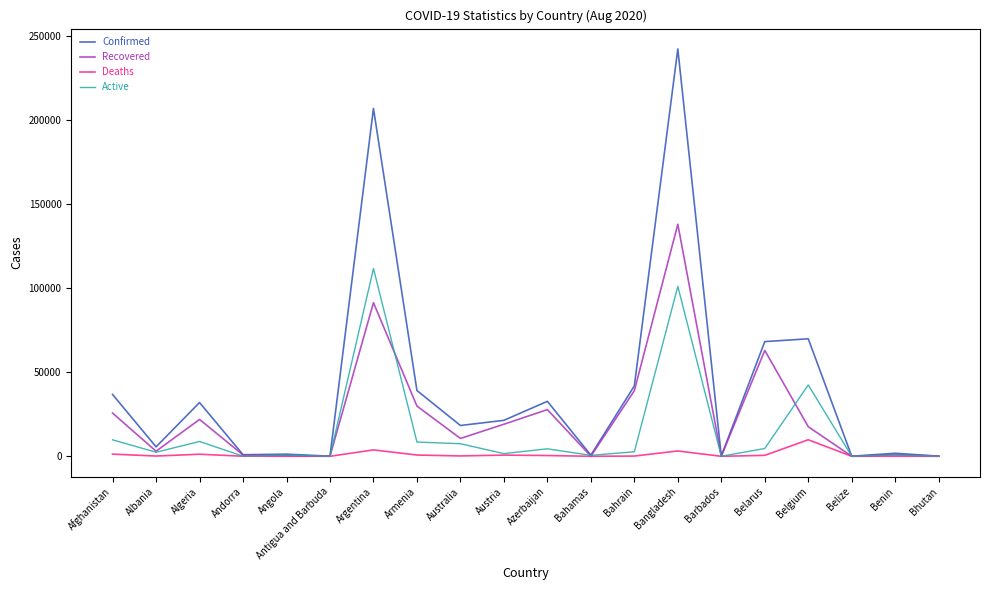

What is the greatest value displayed?

242102